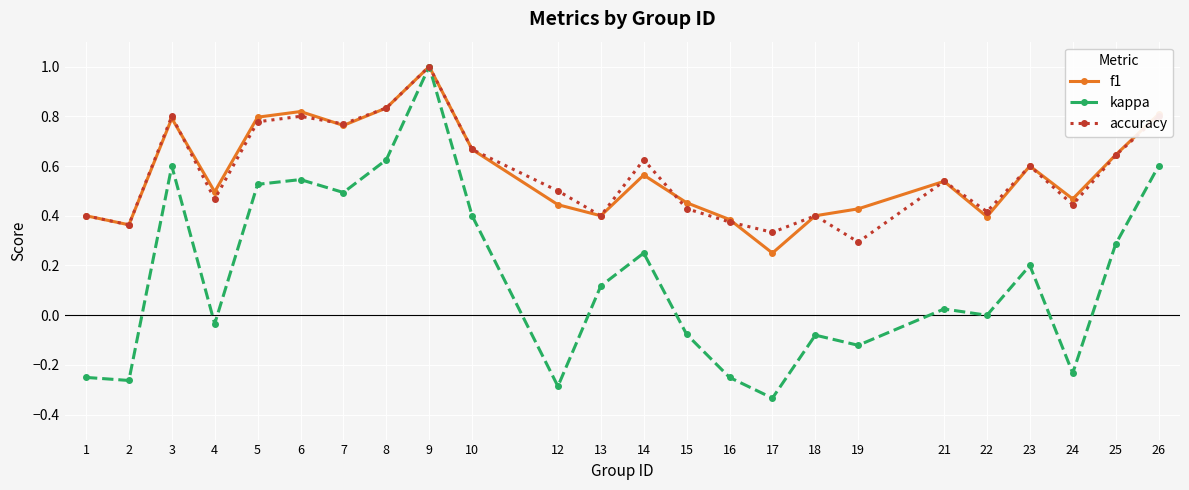

Where is the first local maximum for accuracy?

3